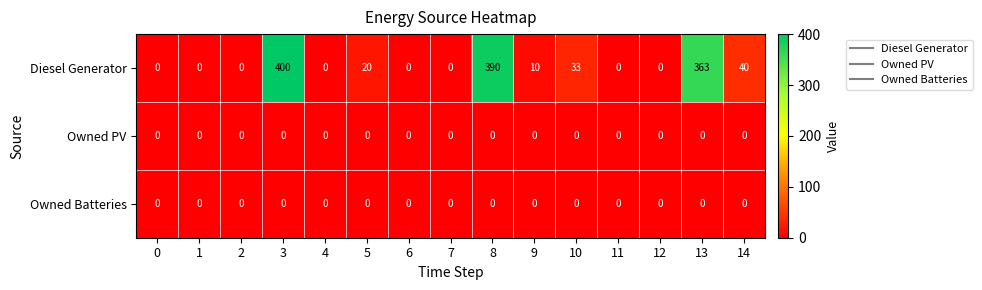

Which series has the largest total across all categories?

Diesel Generator